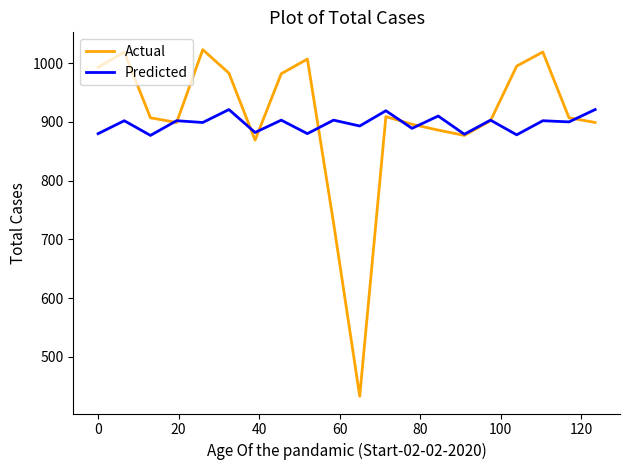

What is the sum of all Predicted values?

17943